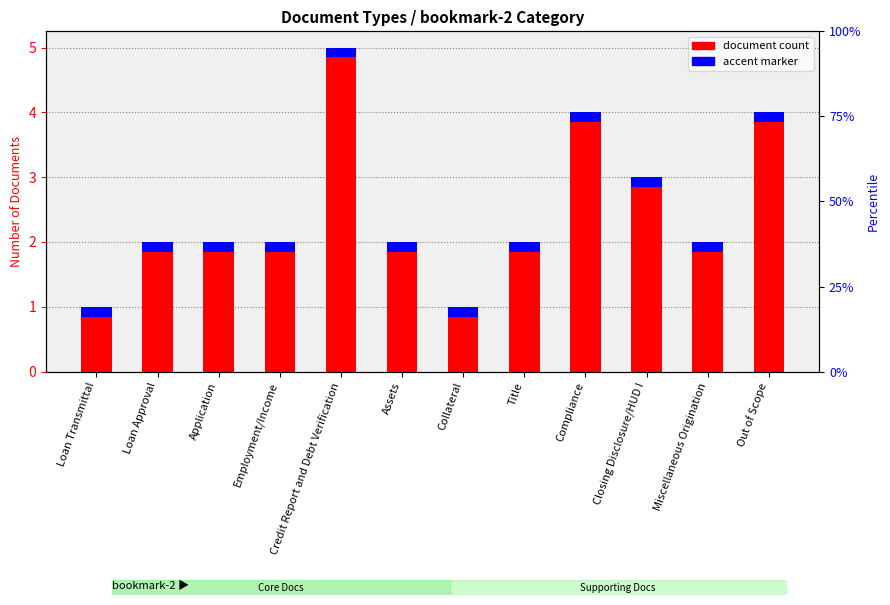

At which label is the value closest to 3?

Closing Disclosure/HUD I